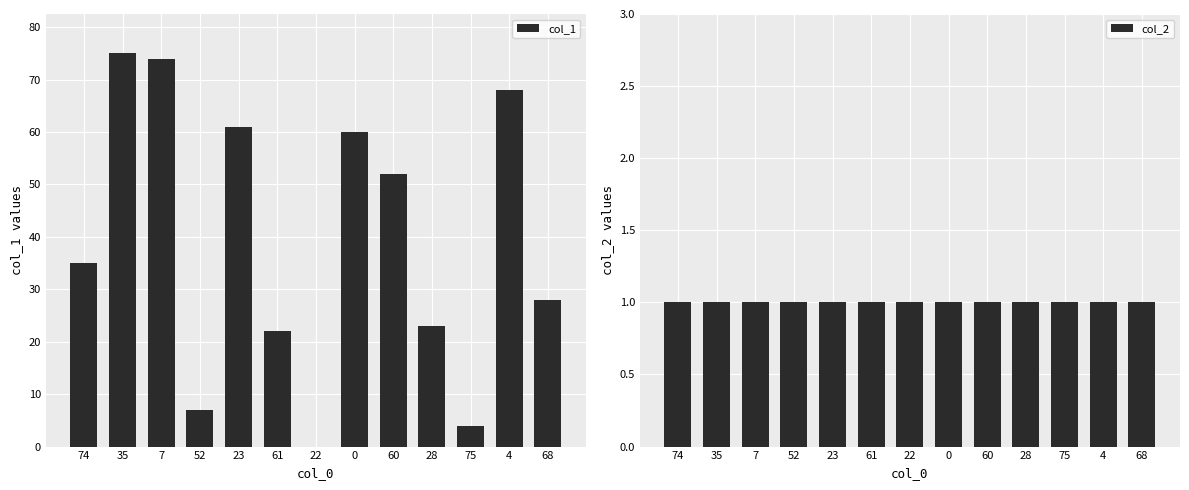

The value of col_1 at 4 is 120. True or false?

False